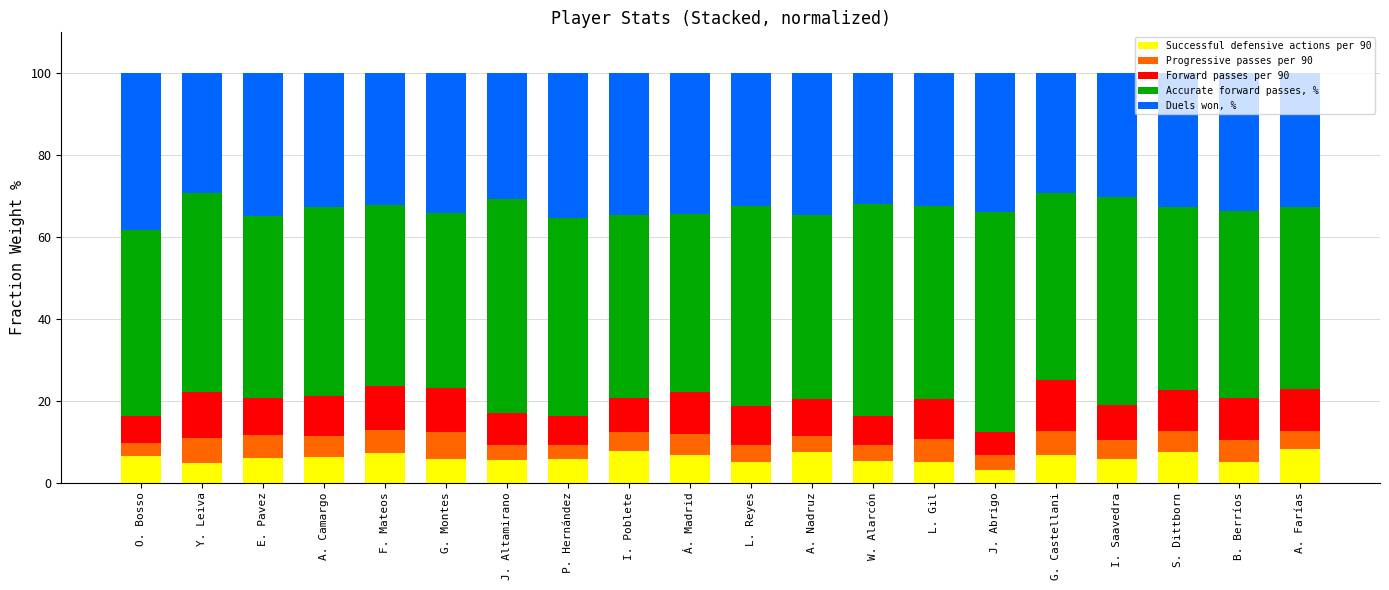

What is the difference between the Successful defensive actions per 90 values at W. Alarcón and A. Camargo?

1.0